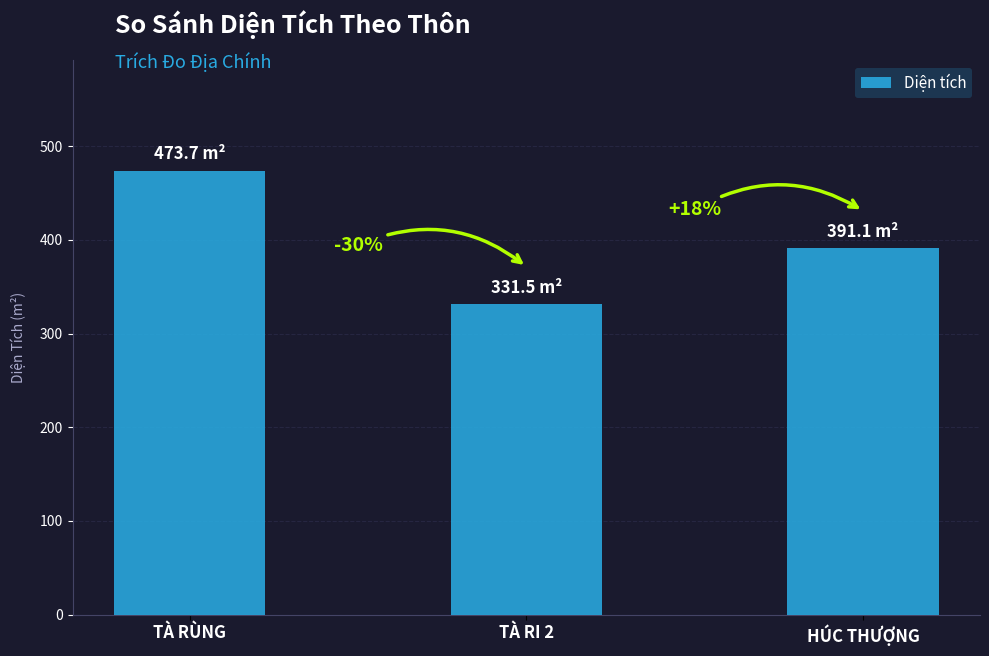

How many bars are there in total?

3